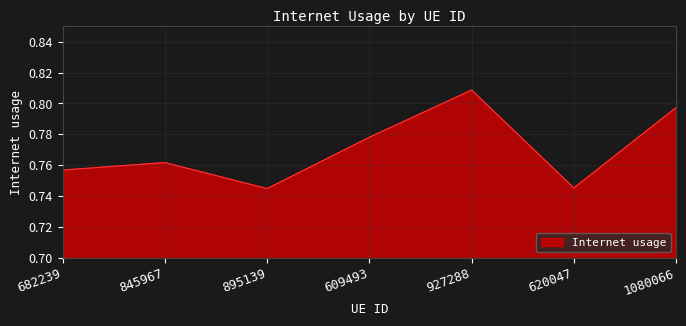

What is the change in value from 682239 to 927288?

+0.1